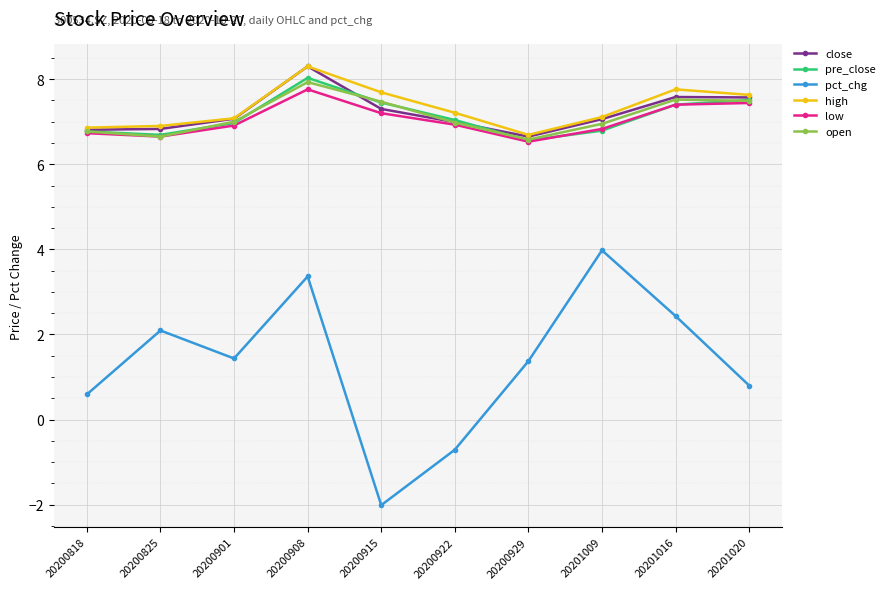

What is the maximum value shown in the chart?

8.3